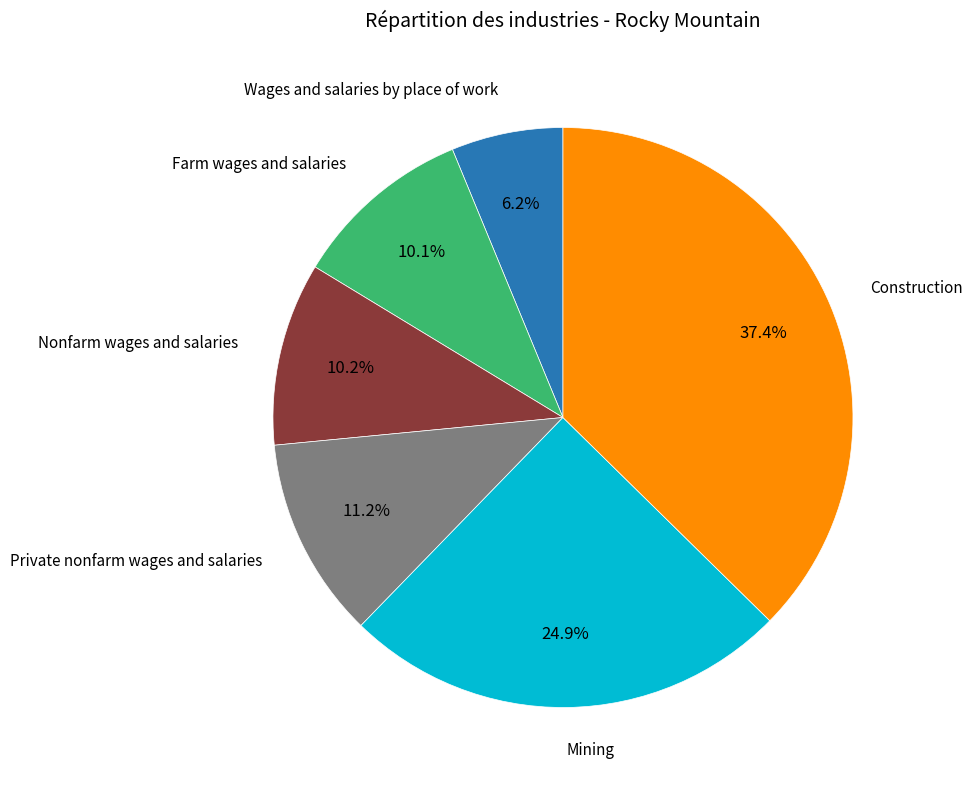

Does any single category account for the majority?

No